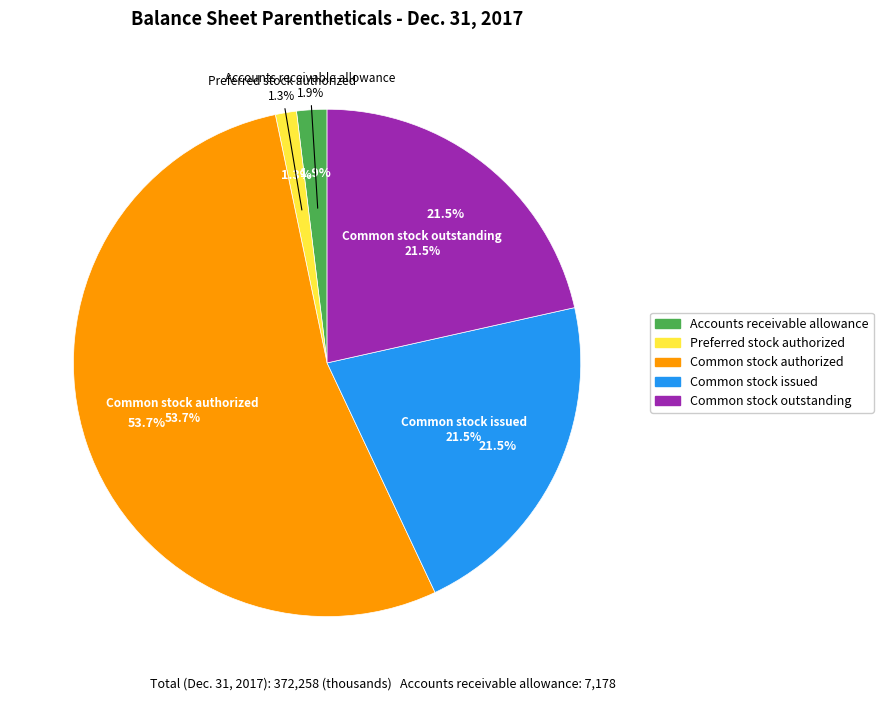

Rank the categories by value from lowest to highest.

Preferred stock authorized, Accounts receivable allowance, Common stock issued, Common stock outstanding, Common stock authorized